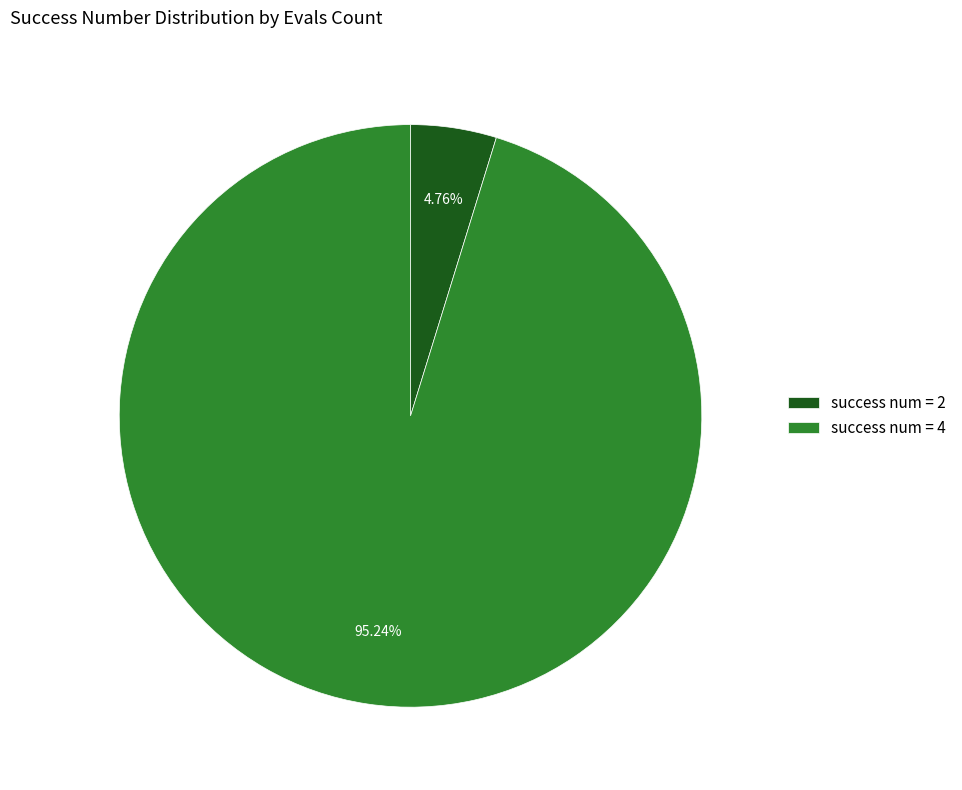

Is there a majority slice in this chart?

Yes